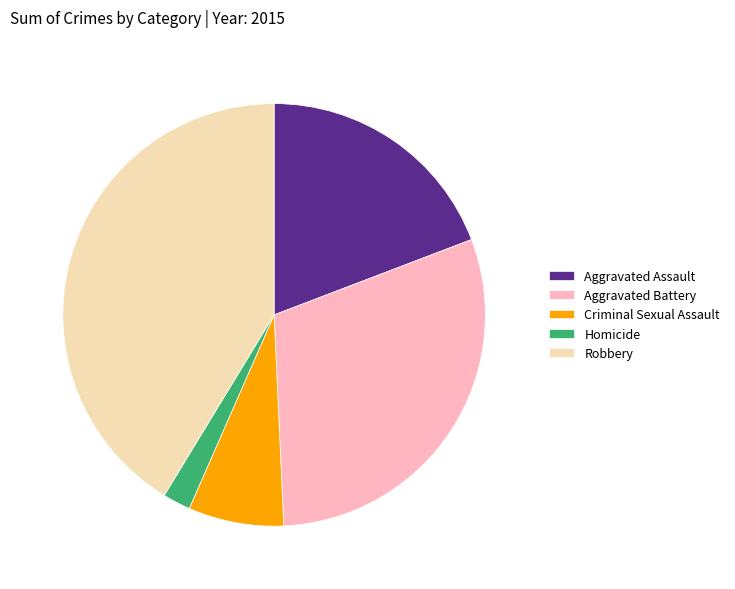

The Homicide slice represents 8% of the pie. True or false?

False